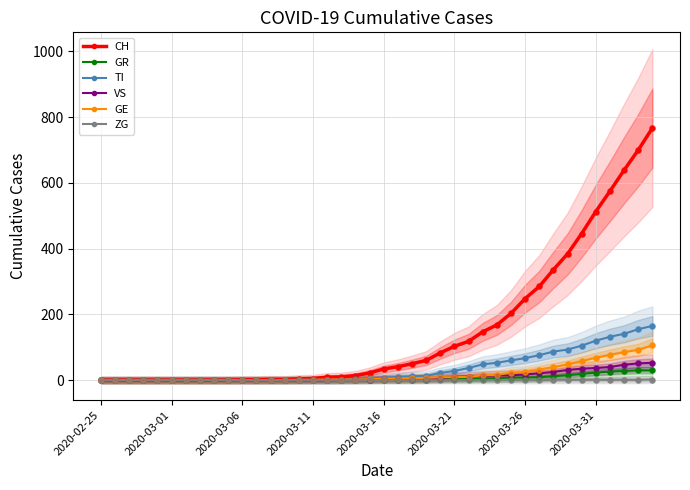

Which series reaches the minimum Y coordinate?

CH